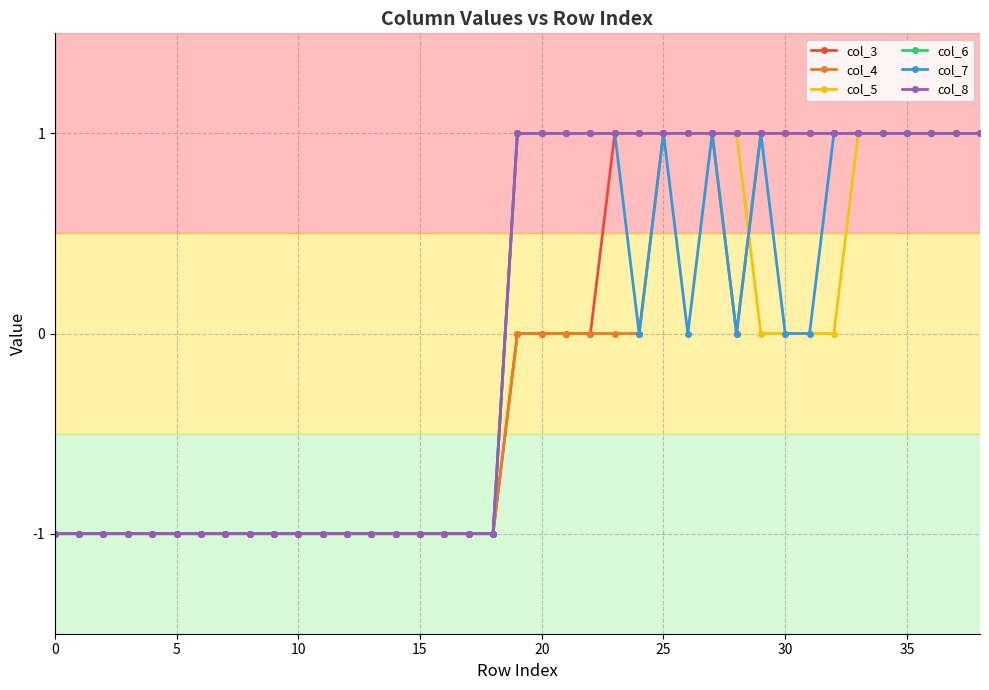

What is the label of the 14th point from the left?

13